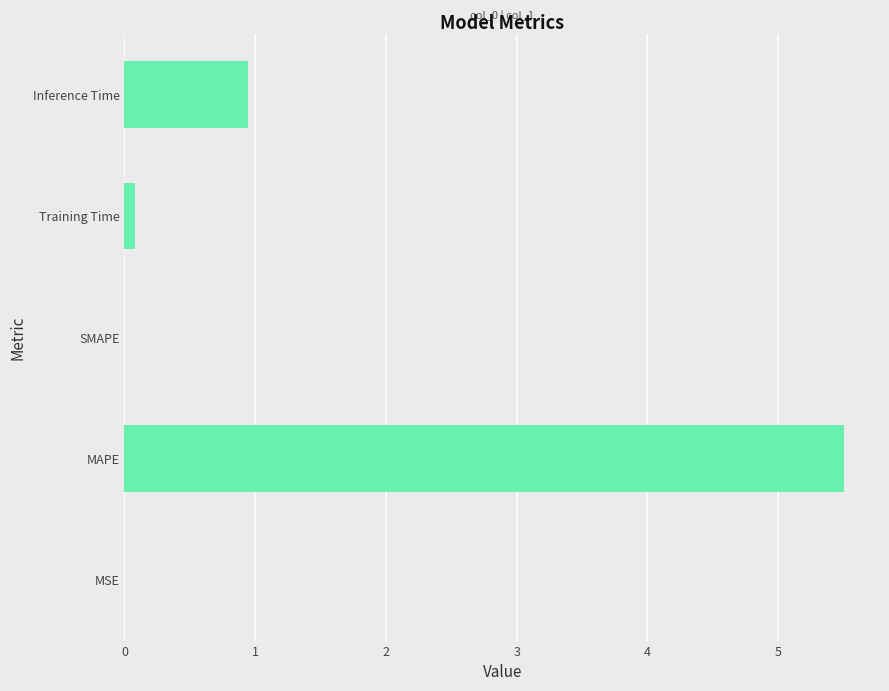

What is the maximum value shown in the chart?

5.5